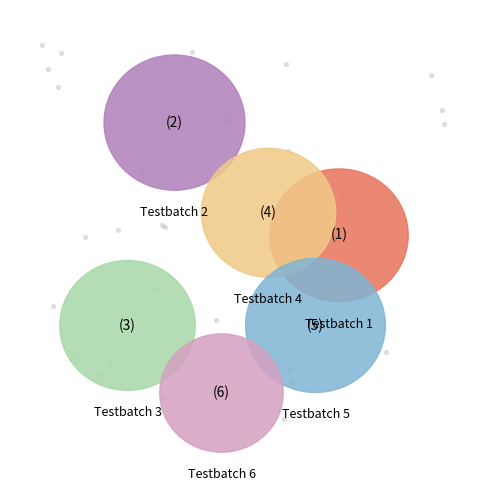

What portion of the pie excludes 6?

95.4%